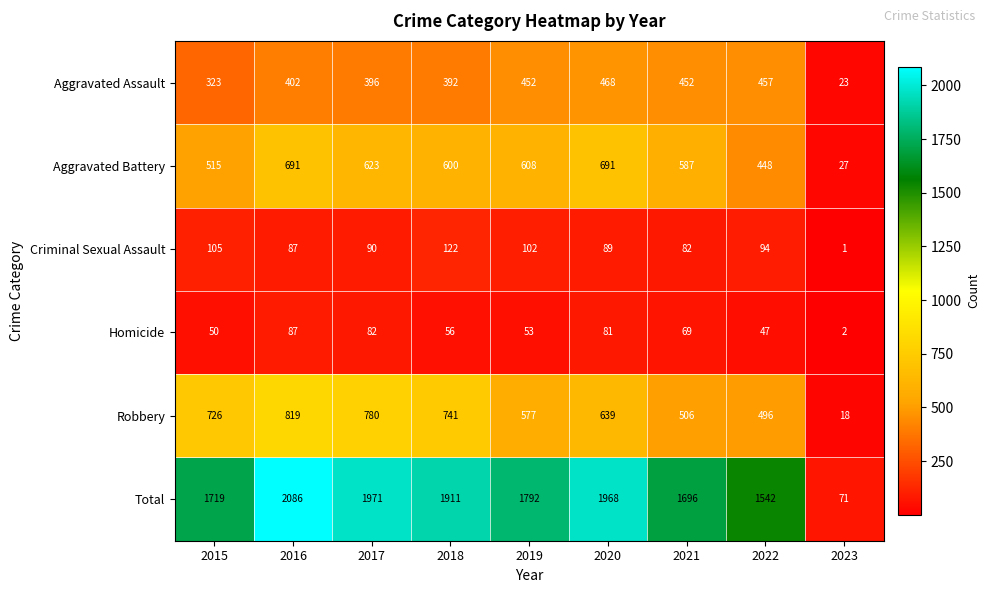

What is the difference between the maximum and minimum values in the Aggravated Battery series?

664